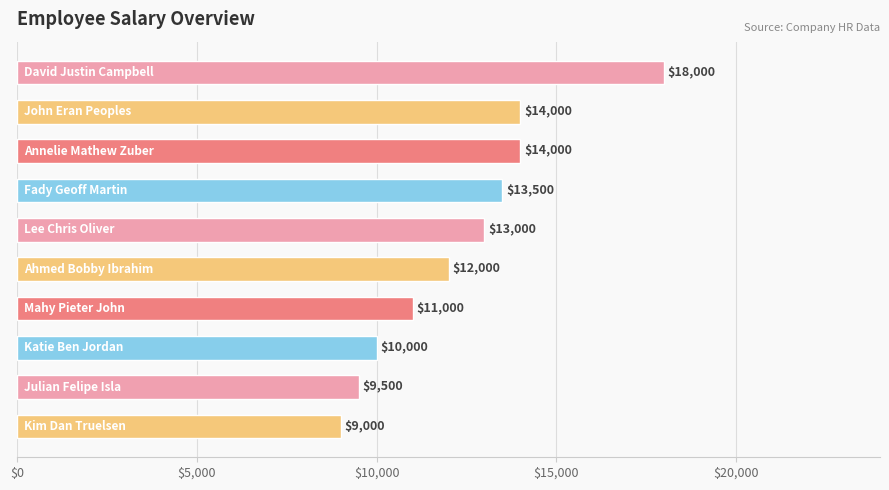

What is the average value?

12400